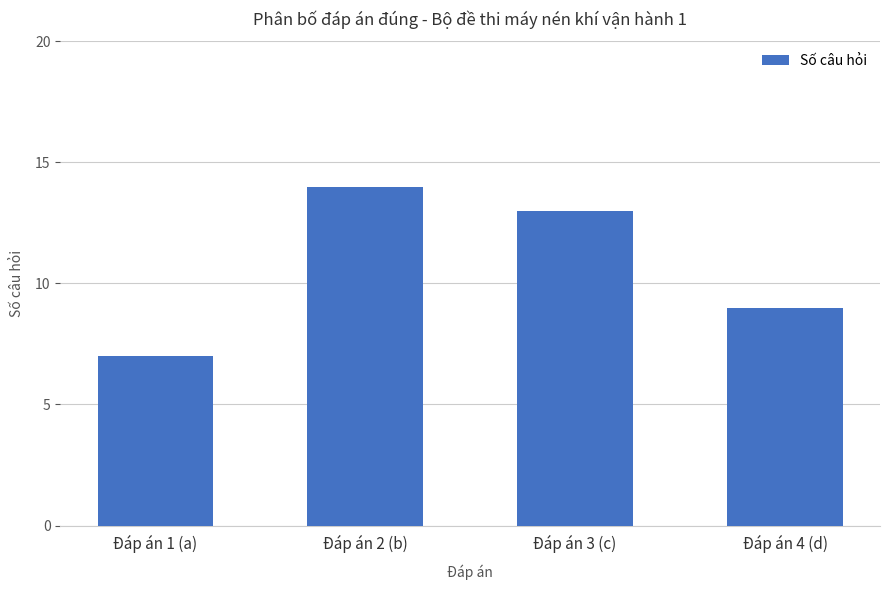

What position from the right is Đáp án 1 (a)?

4